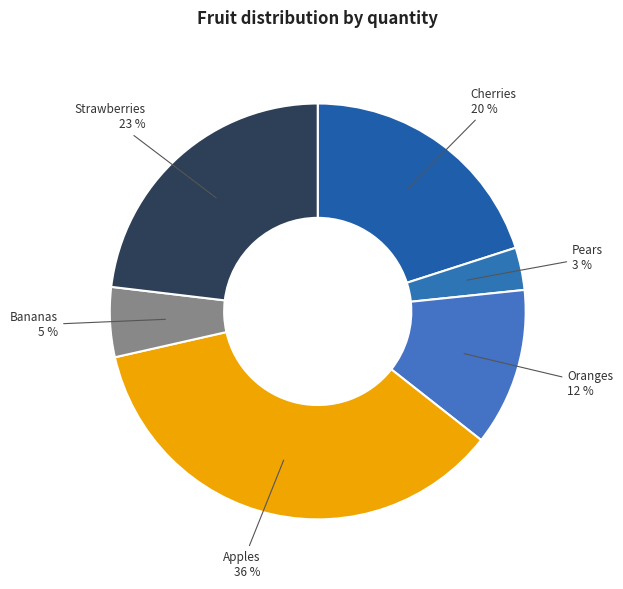

Is Strawberries the majority of the pie?

No